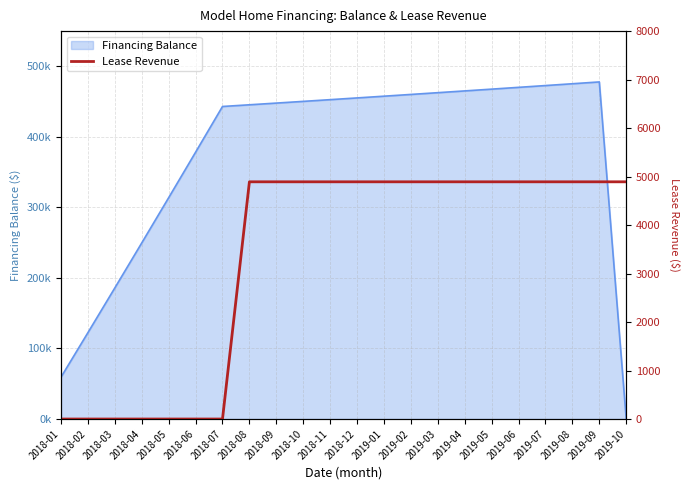

What is the maximum value shown in the chart?

4892.2